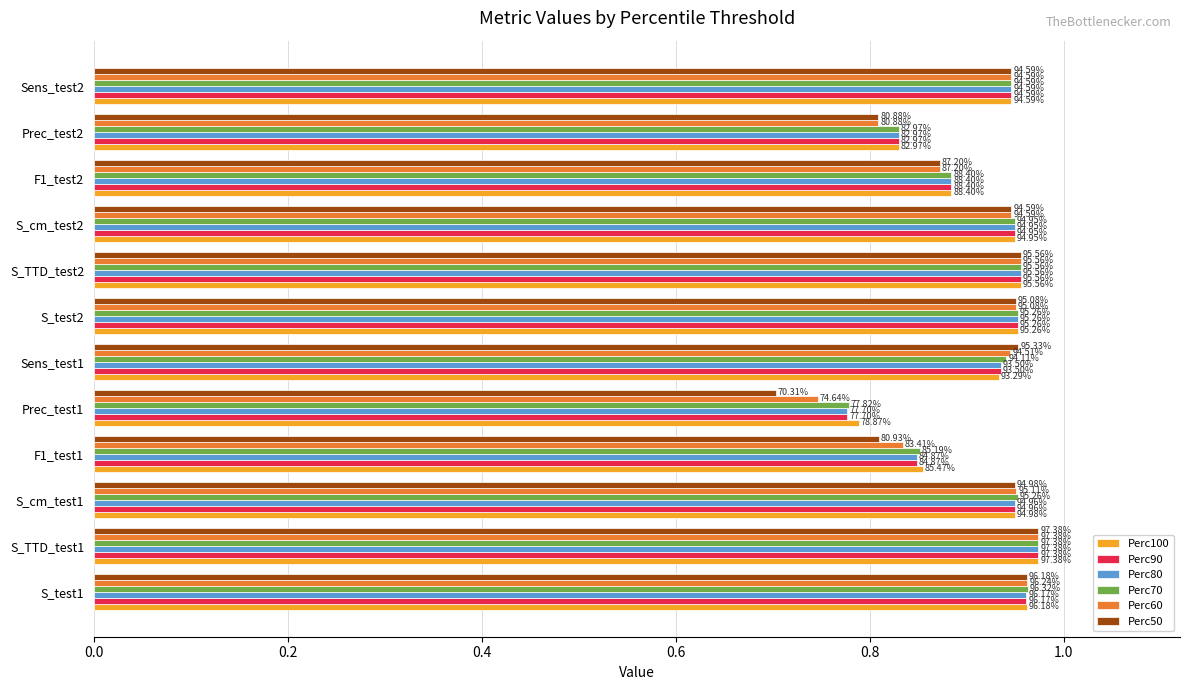

Which series has the largest range (max minus min)?

Perc50